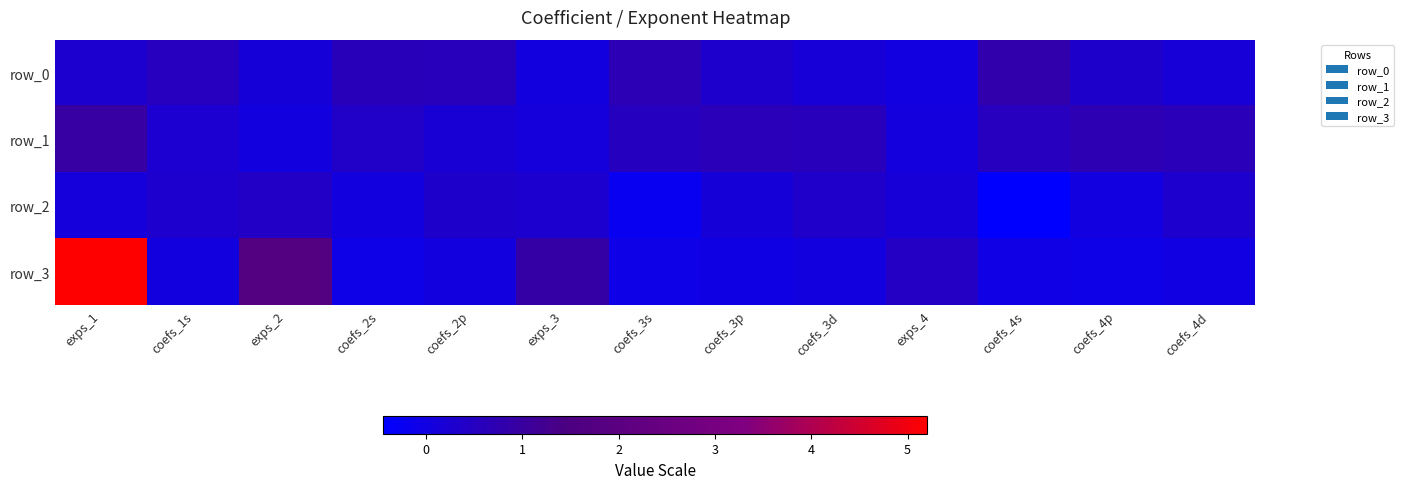

Which series has the largest range (max minus min)?

row_3